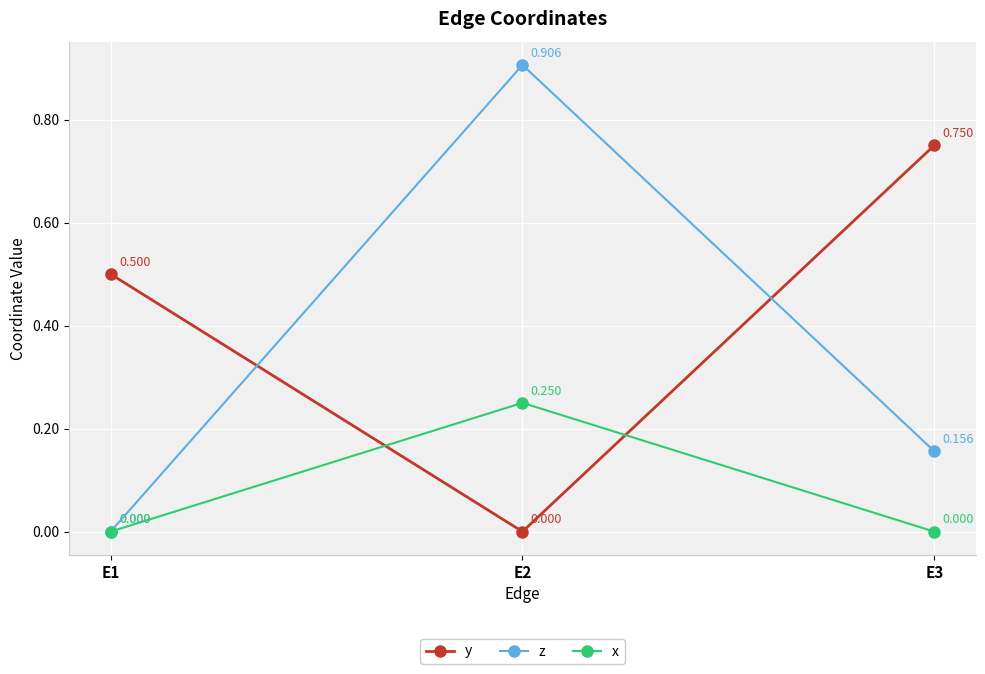

Rank the series by their maximum value, from highest to lowest.

z, y, x